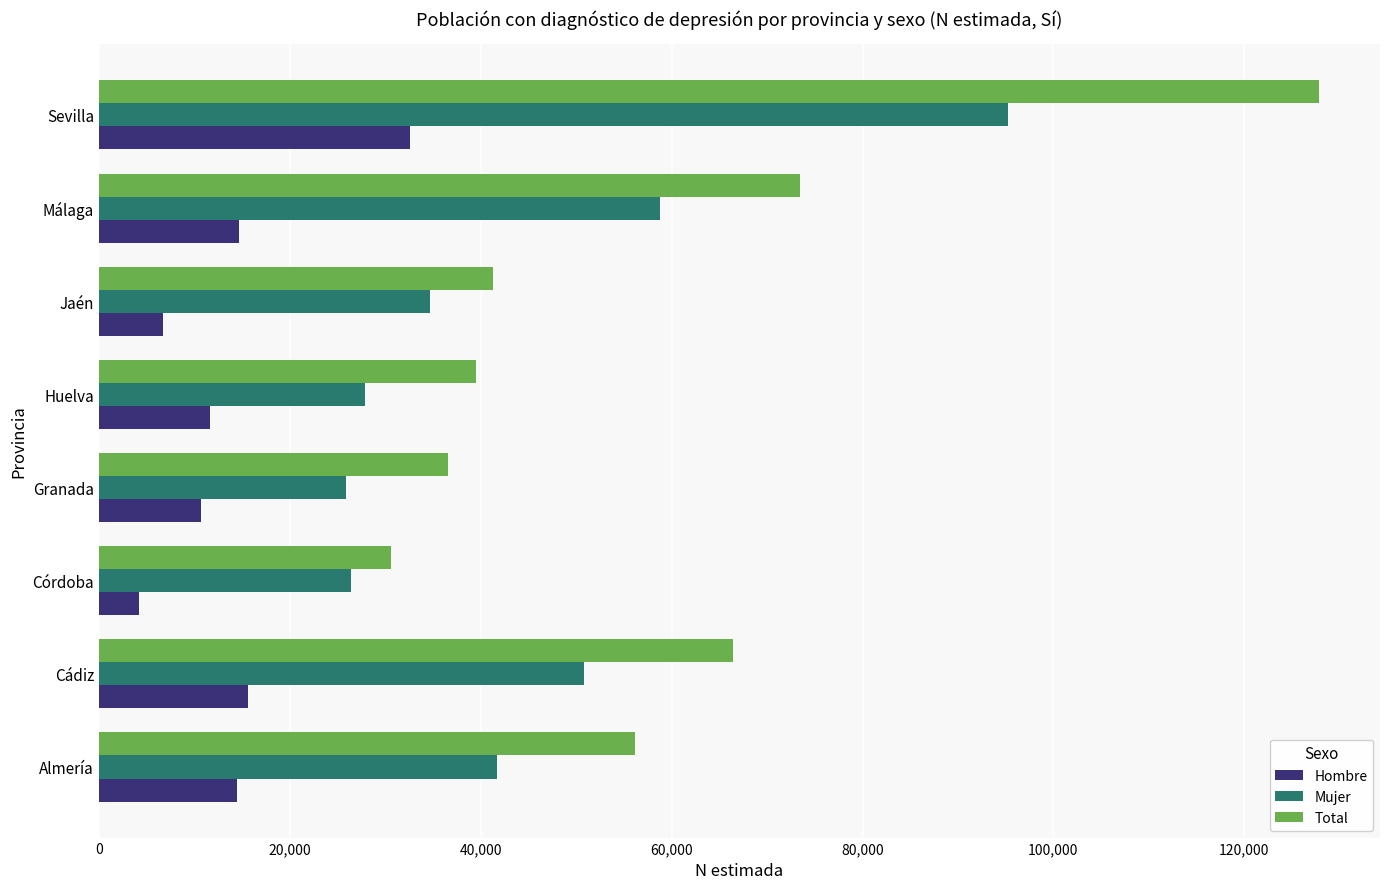

Rank the series by their average value, from lowest to highest.

Hombre, Mujer, Total